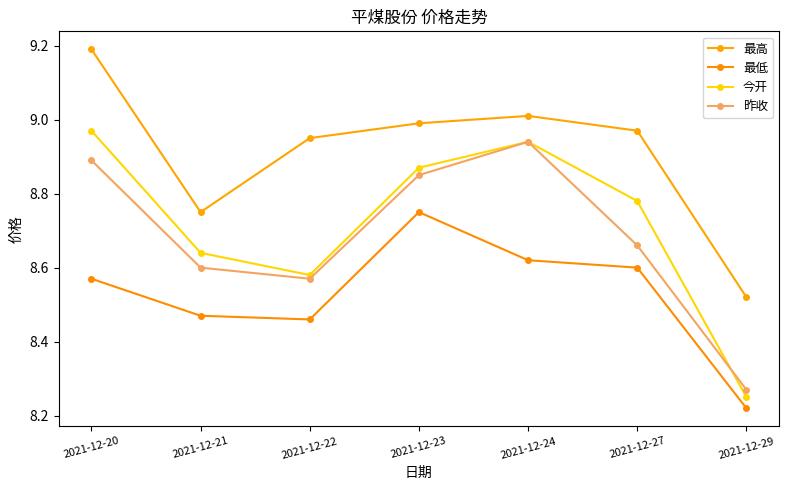

At how many categories does at least one series exceed 8?

7